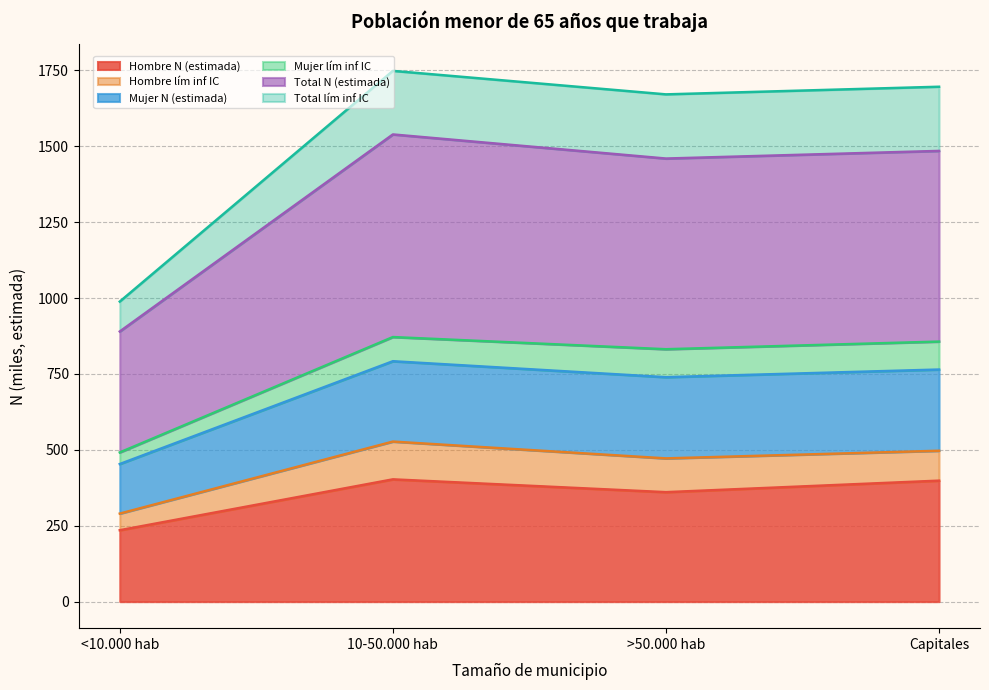

Where does the Hombre N (estimada) series first go above 398?

10-50.000 hab